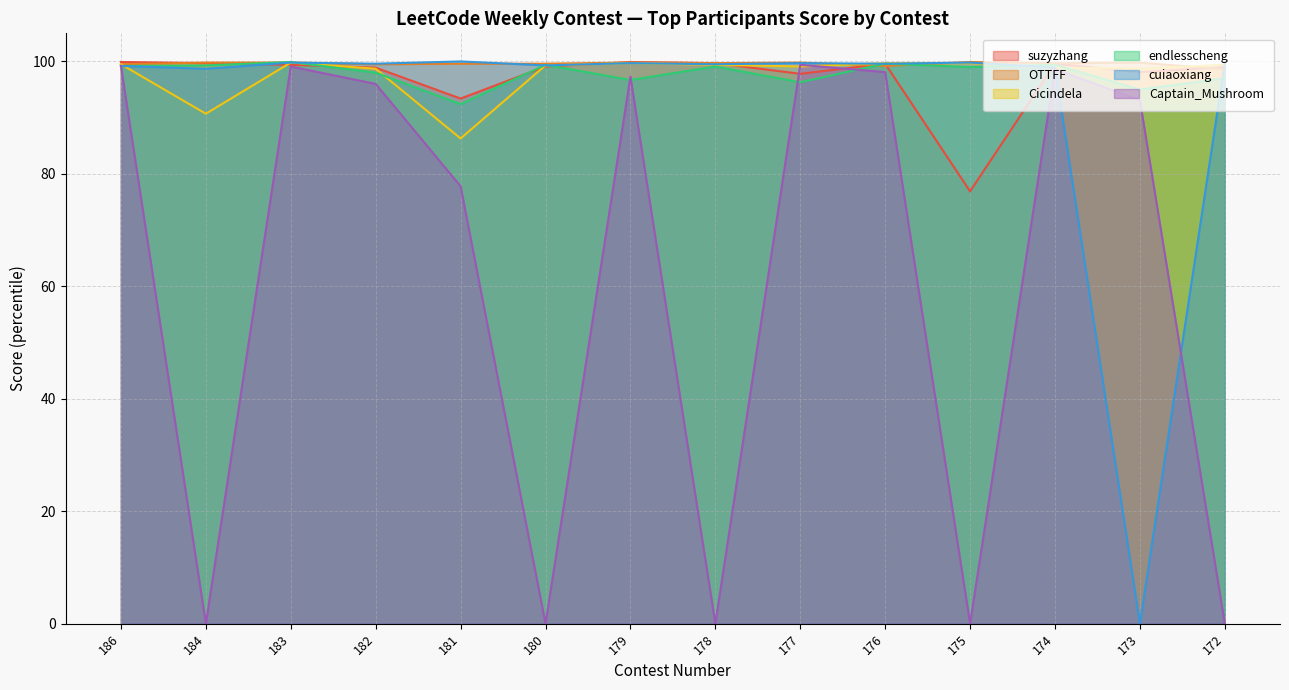

What are all the series names shown in the legend?

suzyzhang, OTTFF, Cicindela, endlesscheng, cuiaoxiang, Captain_Mushroom